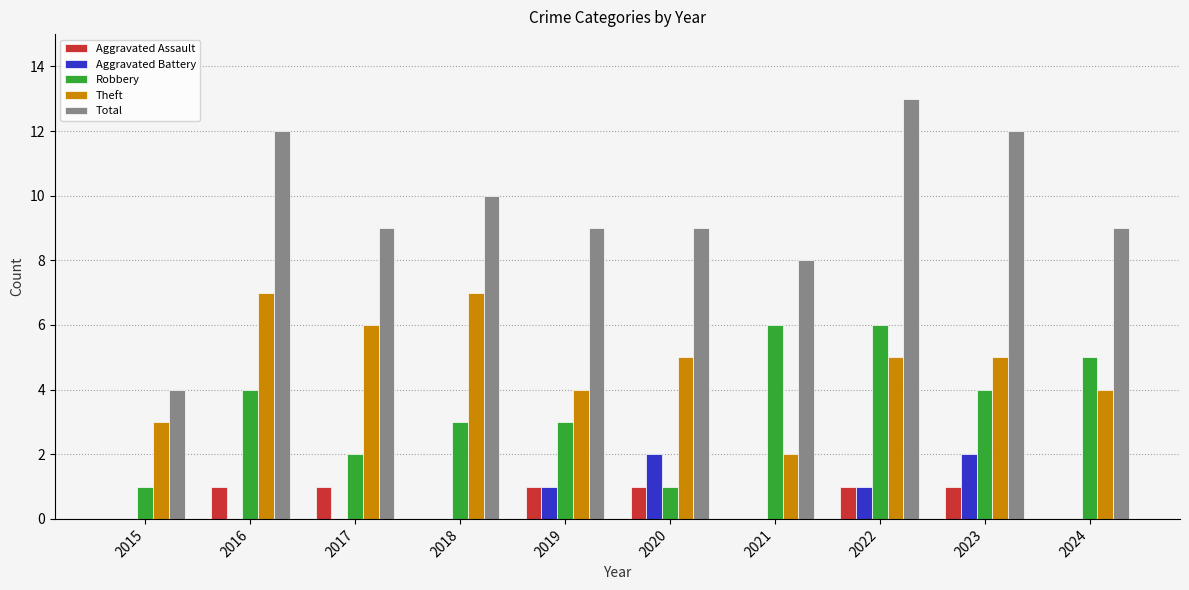

What is the sum of all Theft values?

48